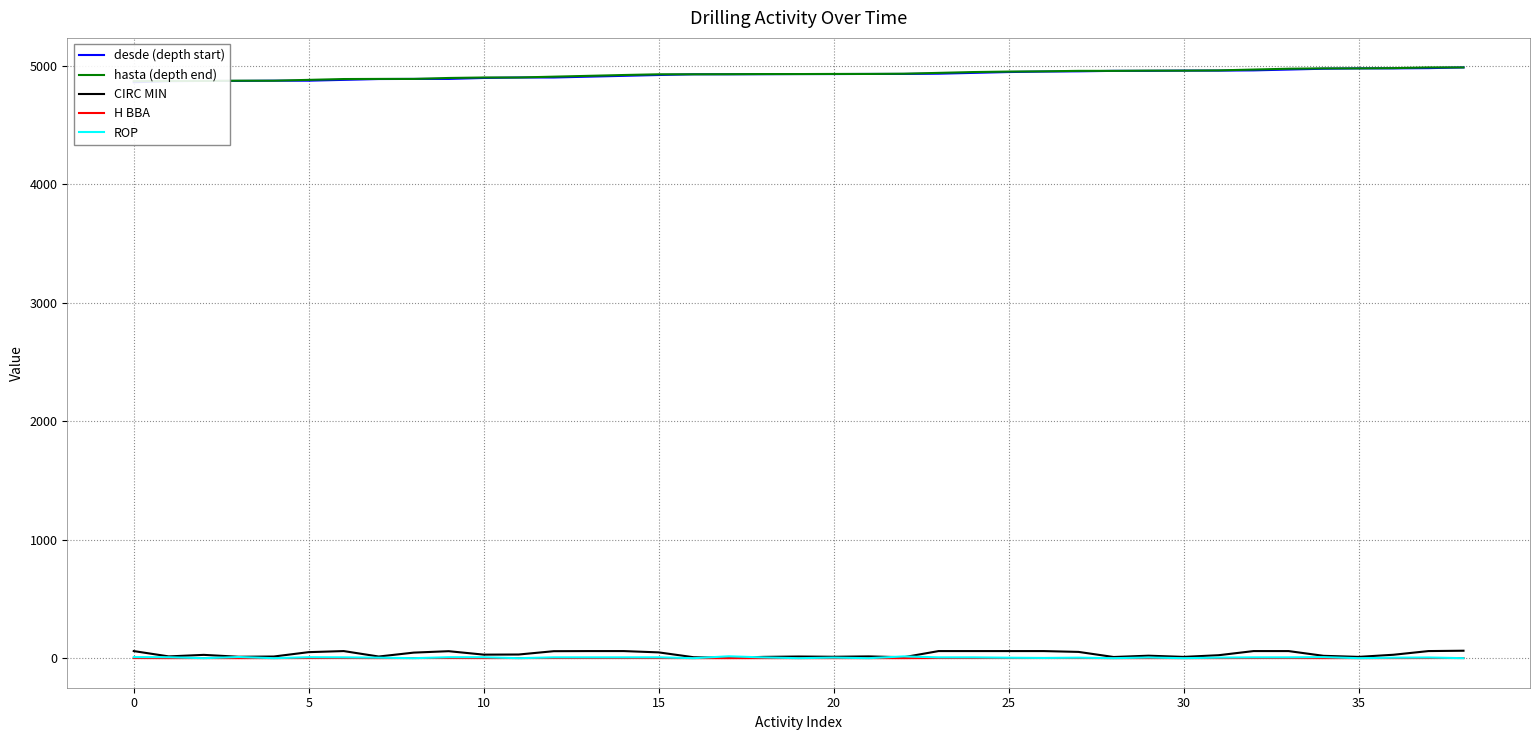

How many distinct data groups are displayed?

5